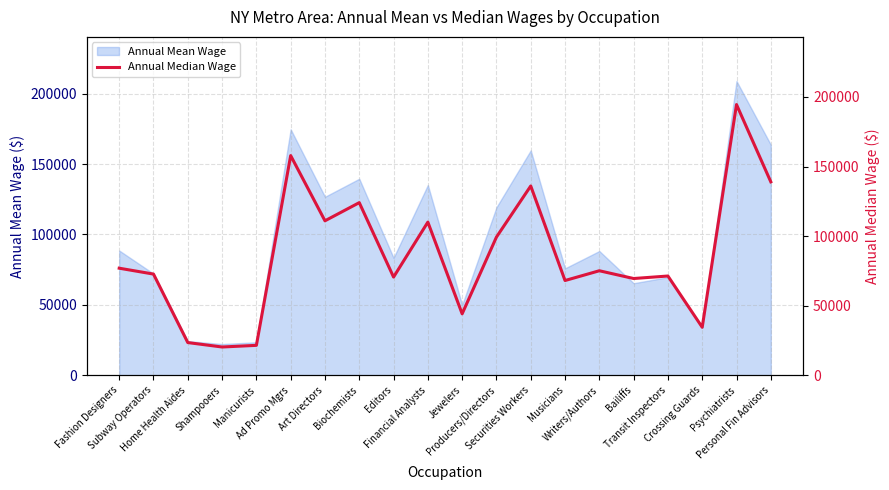

True or false: the data has more than 0 interior local peaks.

True